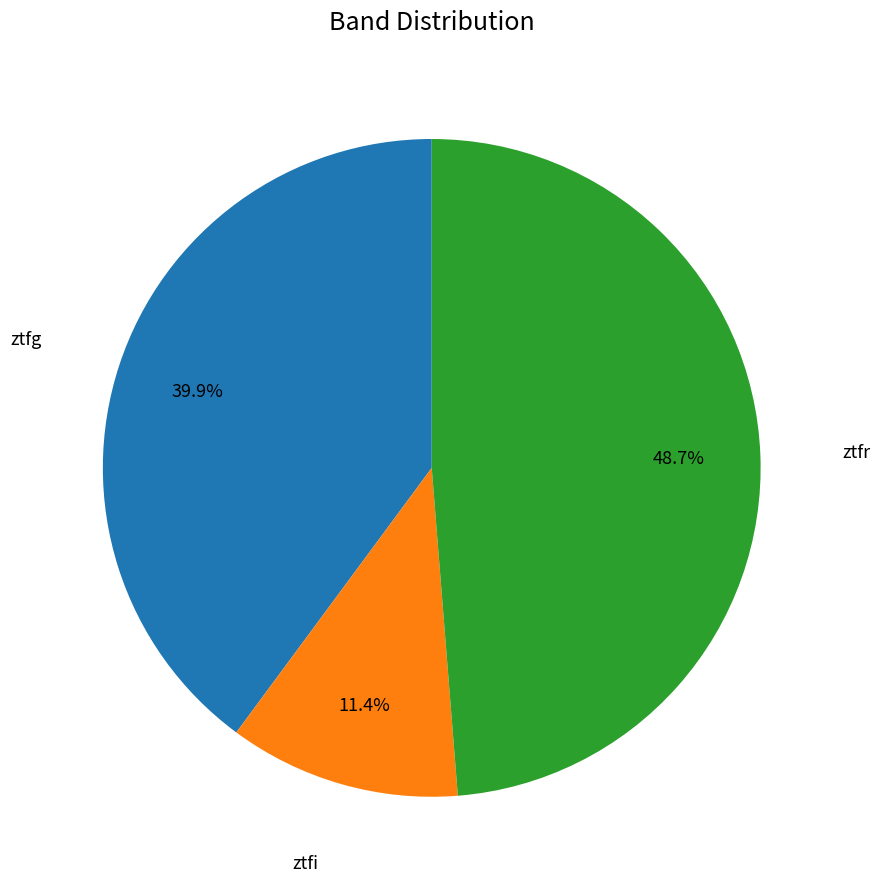

Combined, what portion of the pie is ztfg and ztfi?

51.3%